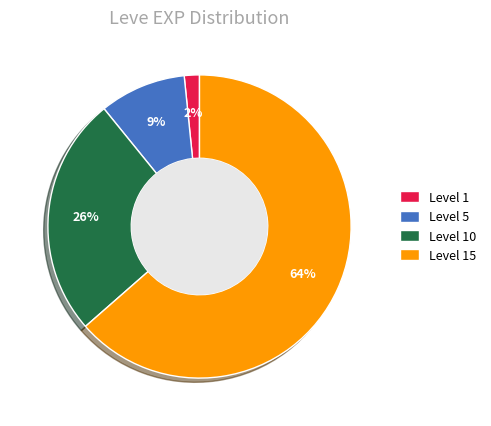

What percentage is the Level 5 slice, to the nearest percent?

9%